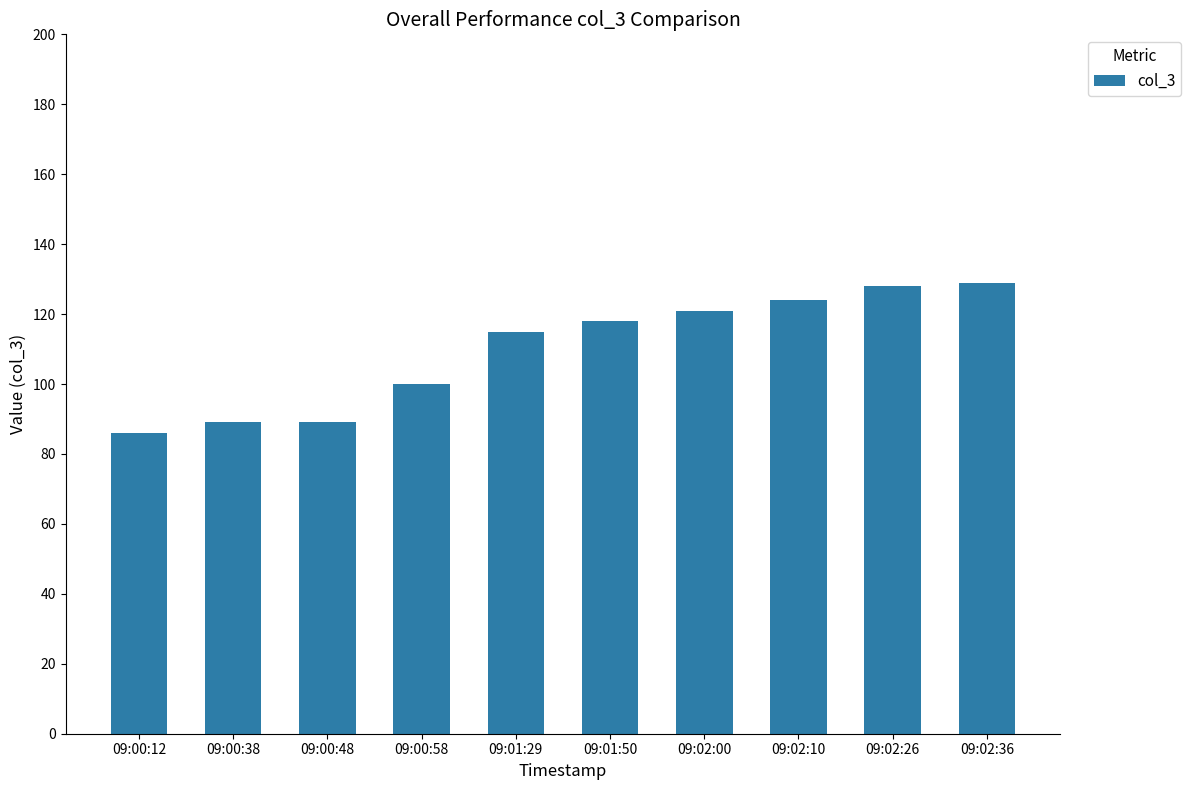

What is the minimum value shown in the chart?

86